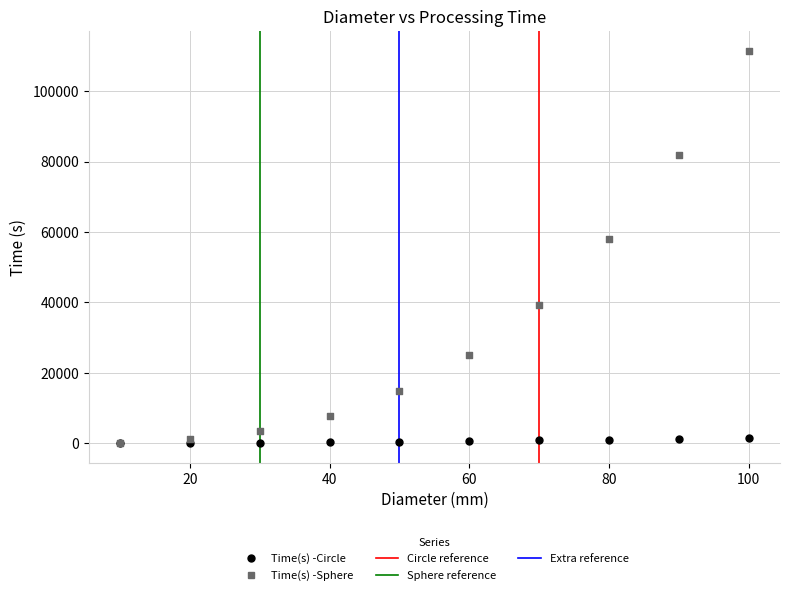

Which series has the widest spread of Y values?

Time(s) -Sphere